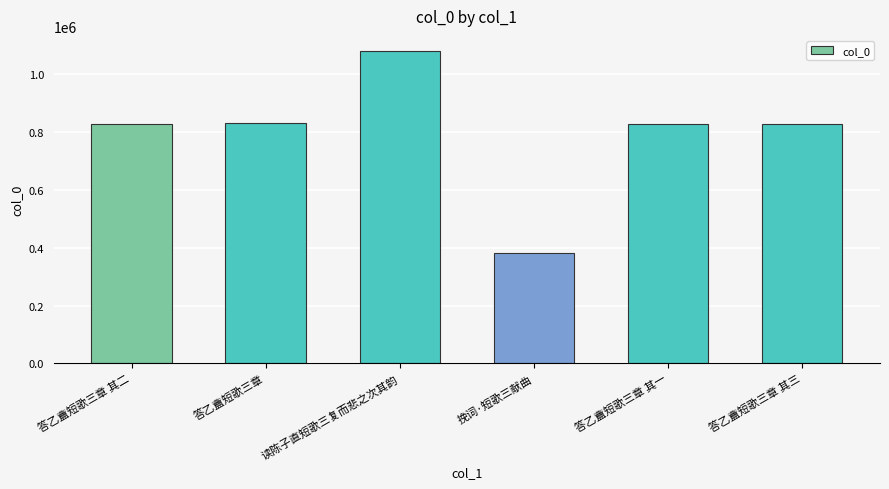

Which label corresponds to the smallest value in the chart?

挽词·短歌三献曲